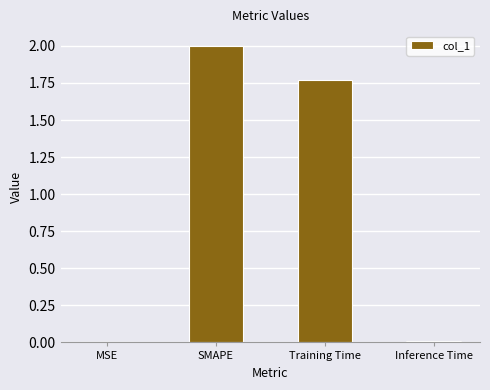

Which has a higher value, SMAPE or MSE?

SMAPE